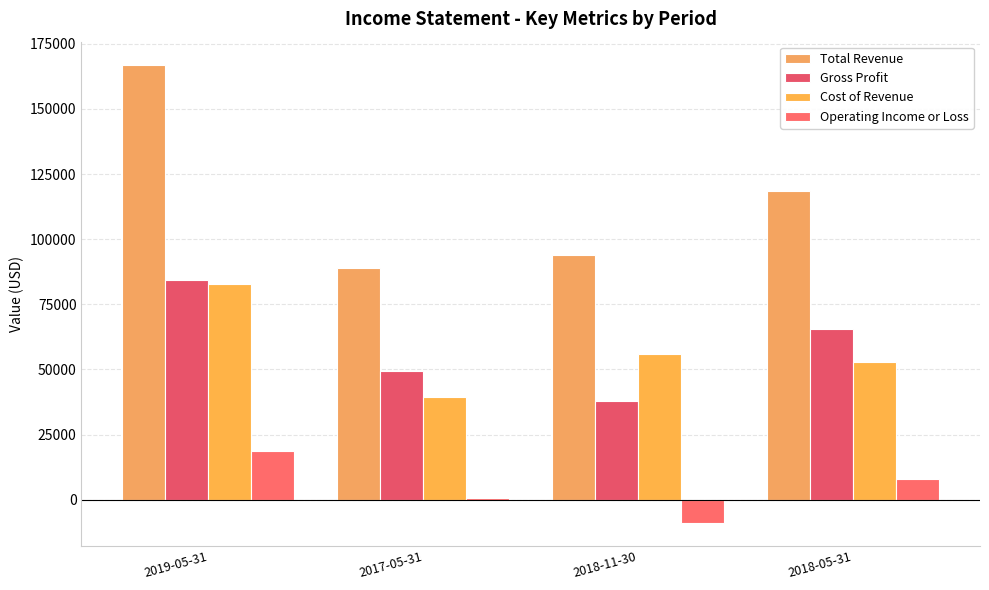

What is the lowest value of the Cost of Revenue series?

39400